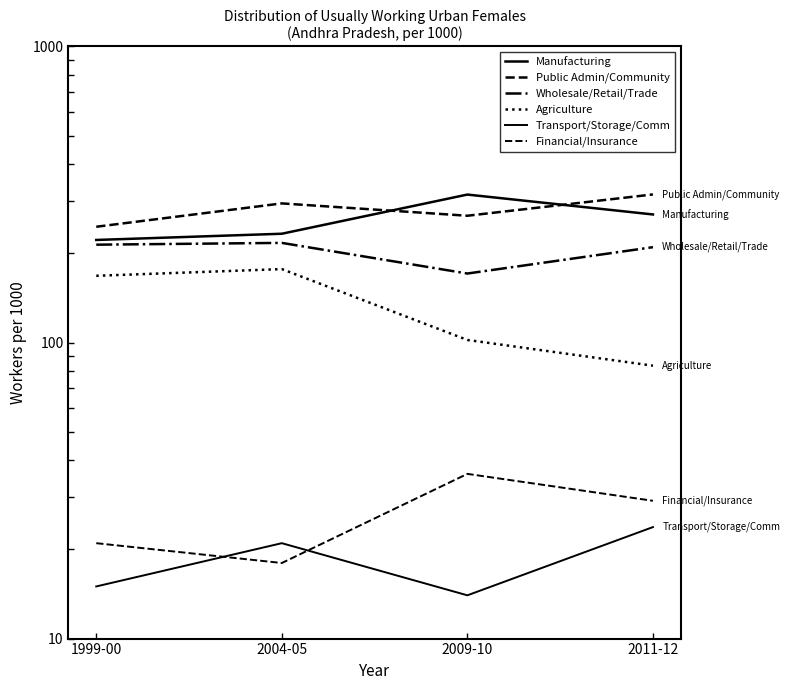

What is the label of the 1st point from the left?

1999-00